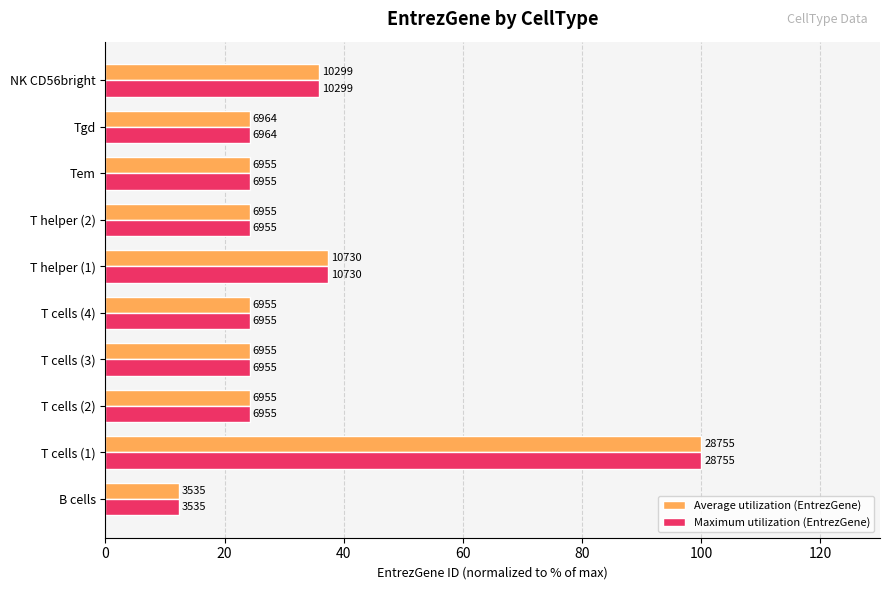

Reading left to right, transcribe all the data shown in this chart.

Average utilization (EntrezGene): 12.3	100.0	24.2	24.2	24.2	37.3	24.2	24.2	24.2	35.8
Maximum utilization (EntrezGene): 12.3	100.0	24.2	24.2	24.2	37.3	24.2	24.2	24.2	35.8